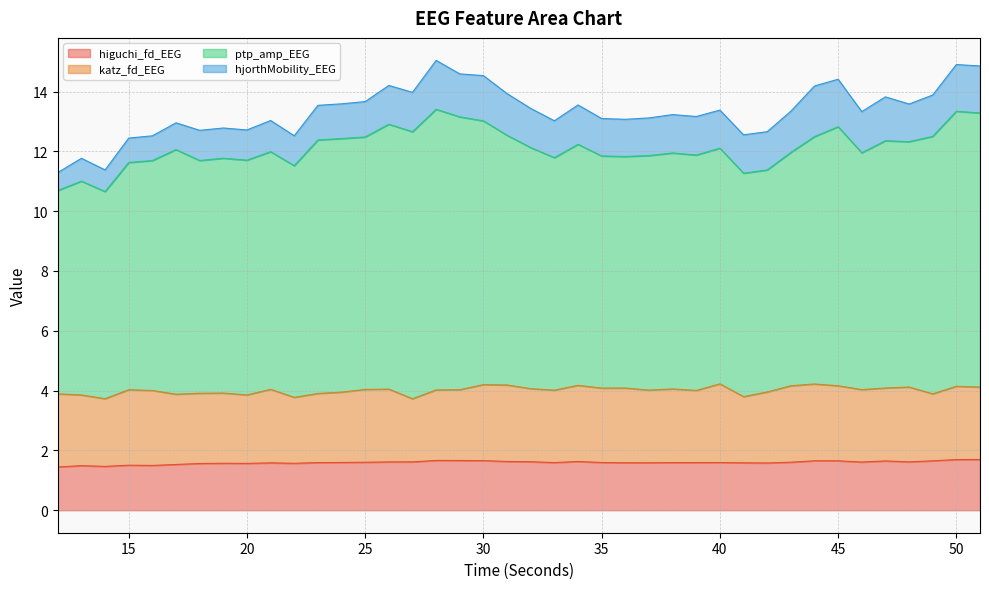

Which series has the largest total across all categories?

ptp_amp_EEG